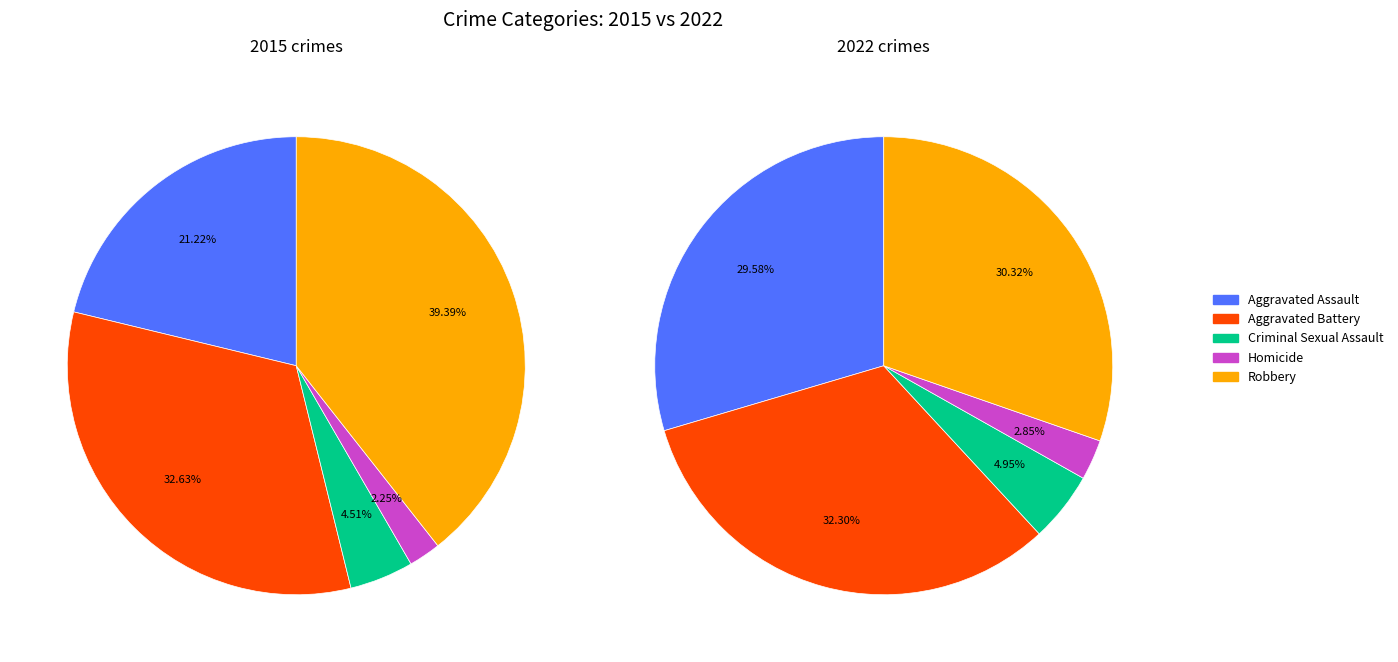

To the nearest percent, what is the difference between the largest and smallest slice percentages?

37%